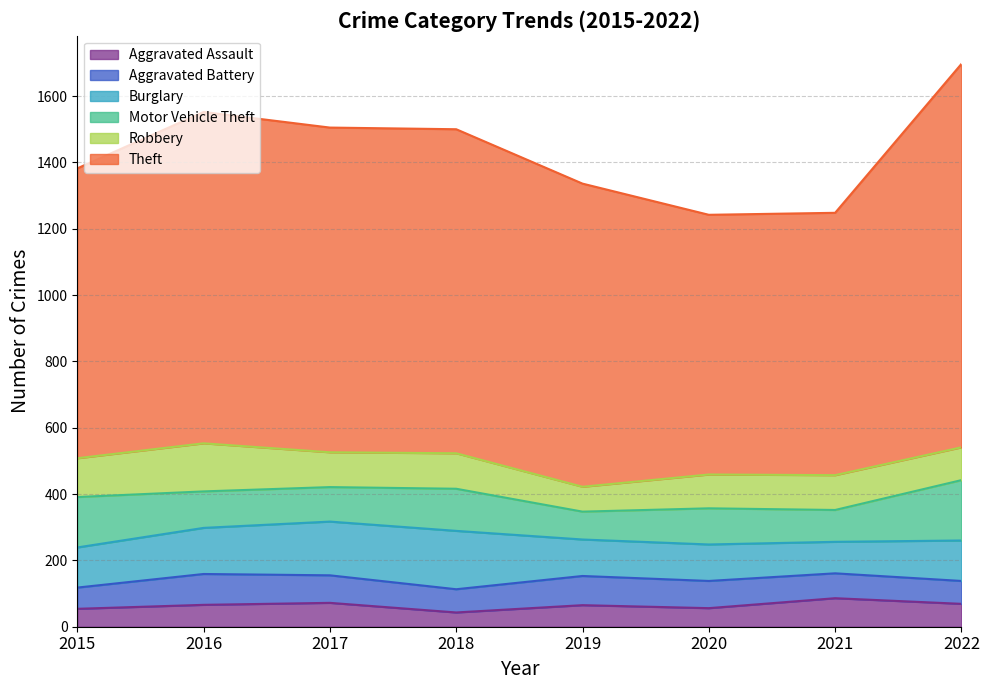

Rank the categories by Motor Vehicle Theft value from highest to lowest.

2022, 2015, 2018, 2016, 2020, 2017, 2021, 2019